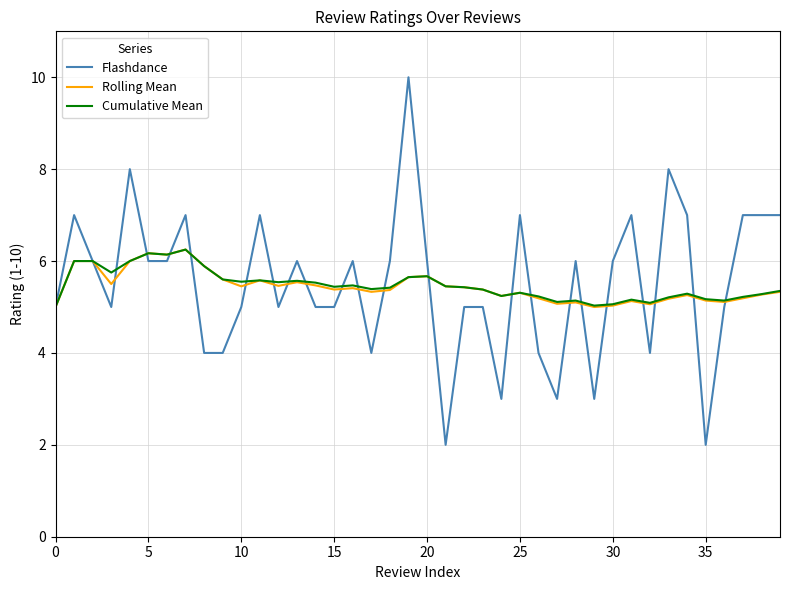

True or false: Cumulative Mean and Flashdance intersect in this chart.

True